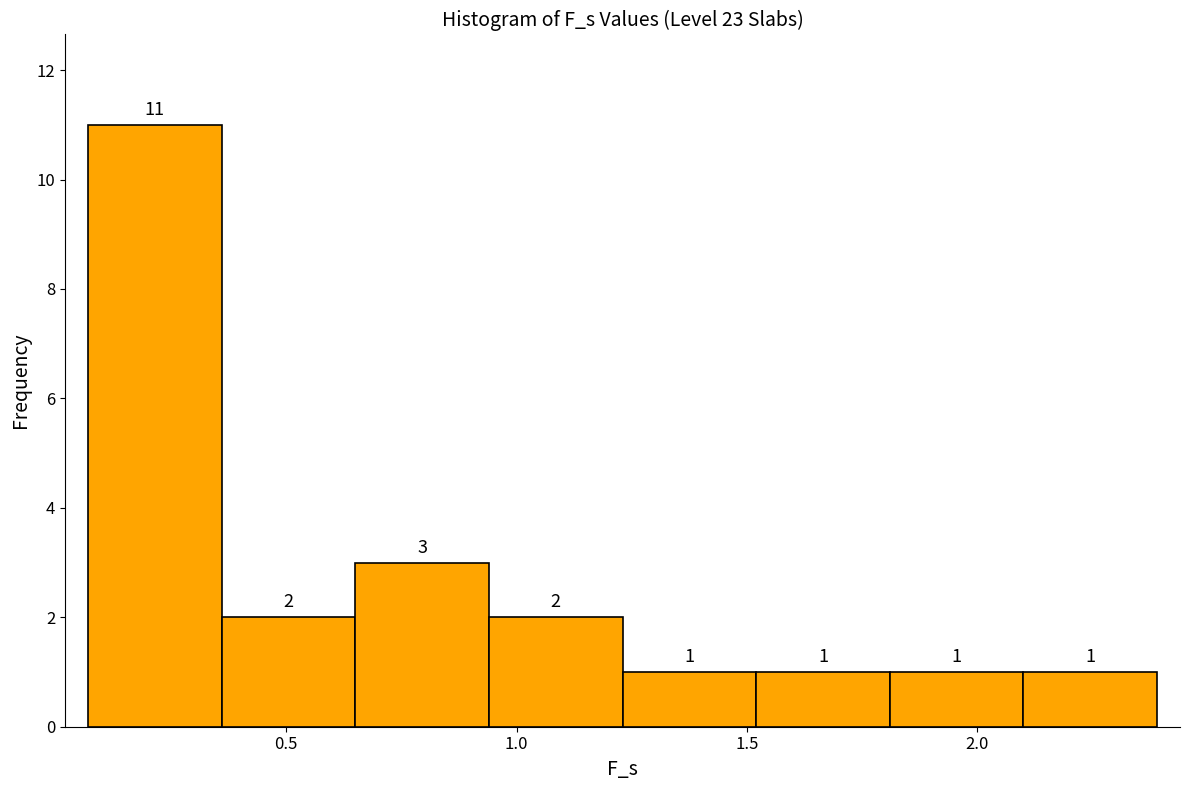

Reading left to right, list every bar in this chart as the range it spans on the x-axis followed by its height. The bar edges are not printed on the chart, so give them approximately, as read against the axis.

0.07 to 0.36: 11
0.36 to 0.65: 2
0.65 to 0.94: 3
0.94 to 1.23: 2
1.23 to 1.52: 1
1.52 to 1.81: 1
1.81 to 2.10: 1
2.10 to 2.39: 1